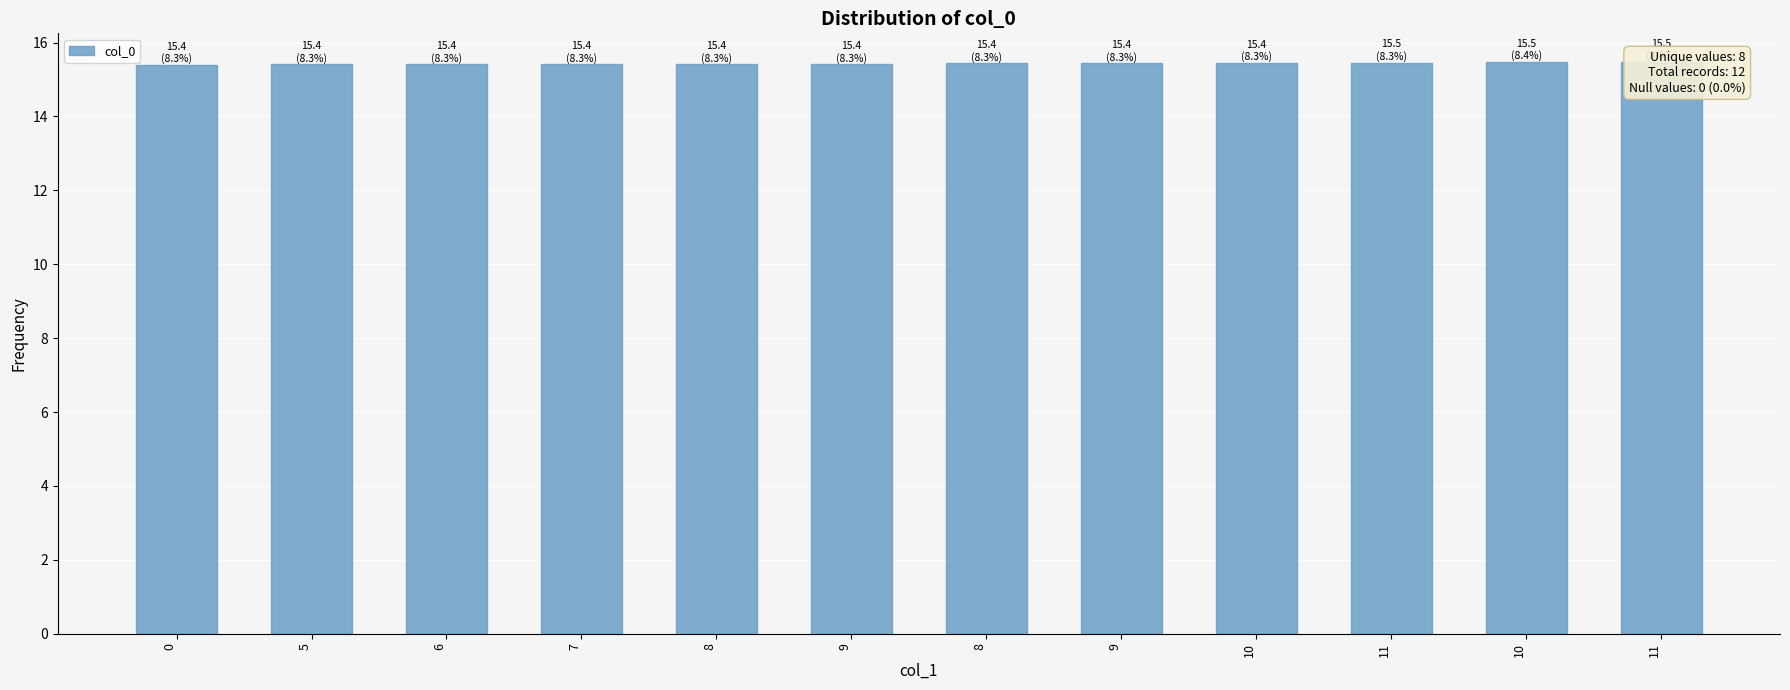

How many values are between 15 and 16?

12